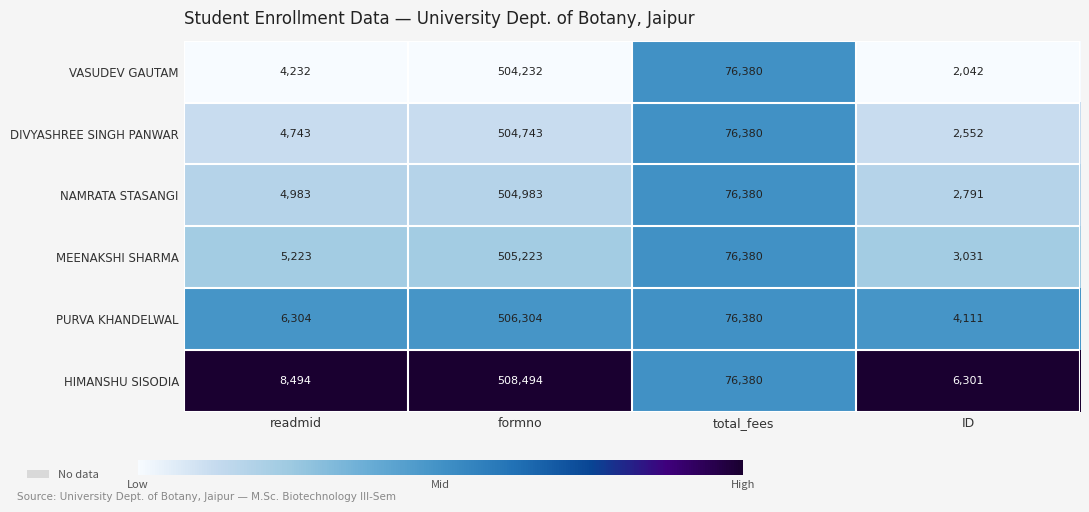

Rank the series by their maximum value, from highest to lowest.

HIMANSHU SISODIA, PURVA KHANDELWAL, MEENAKSHI SHARMA, NAMRATA STASANGI, DIVYASHREE SINGH PANWAR, VASUDEV GAUTAM